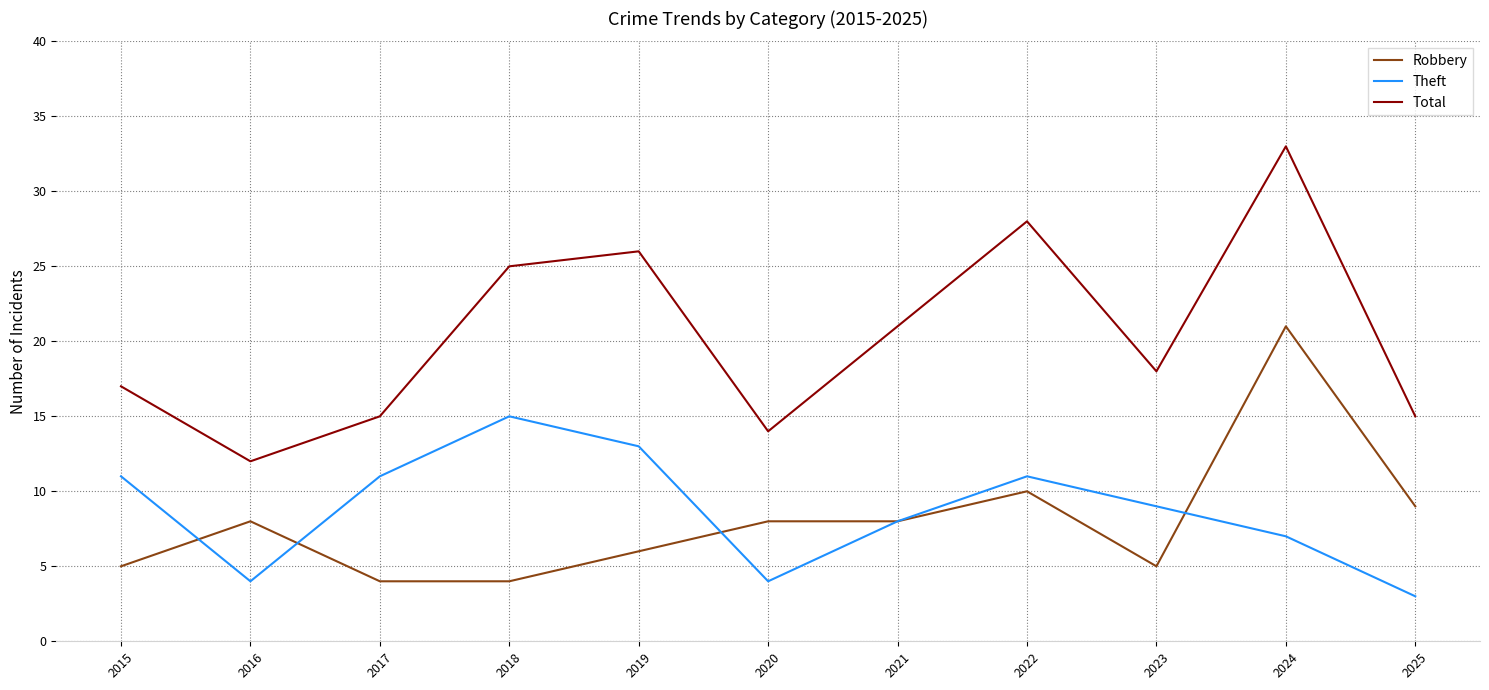

Which category has the highest value in the Total series?

2024